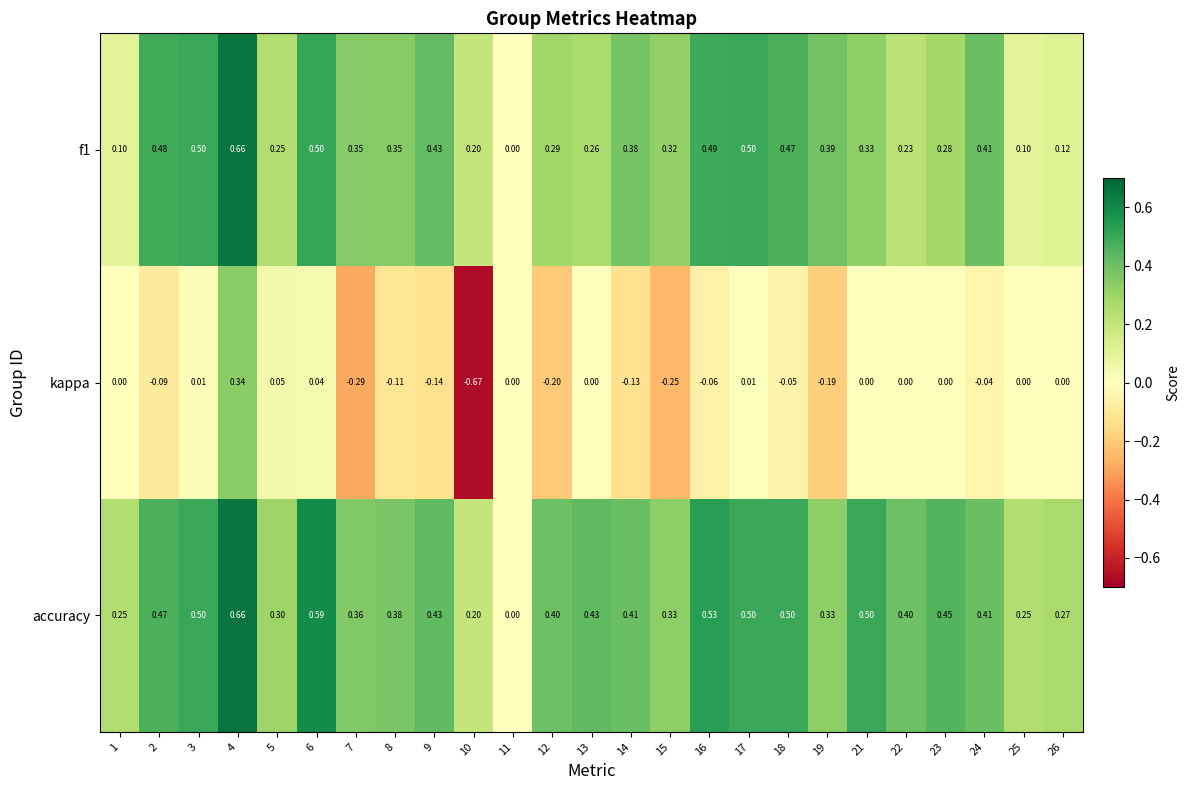

Which series has the largest range (max minus min)?

kappa